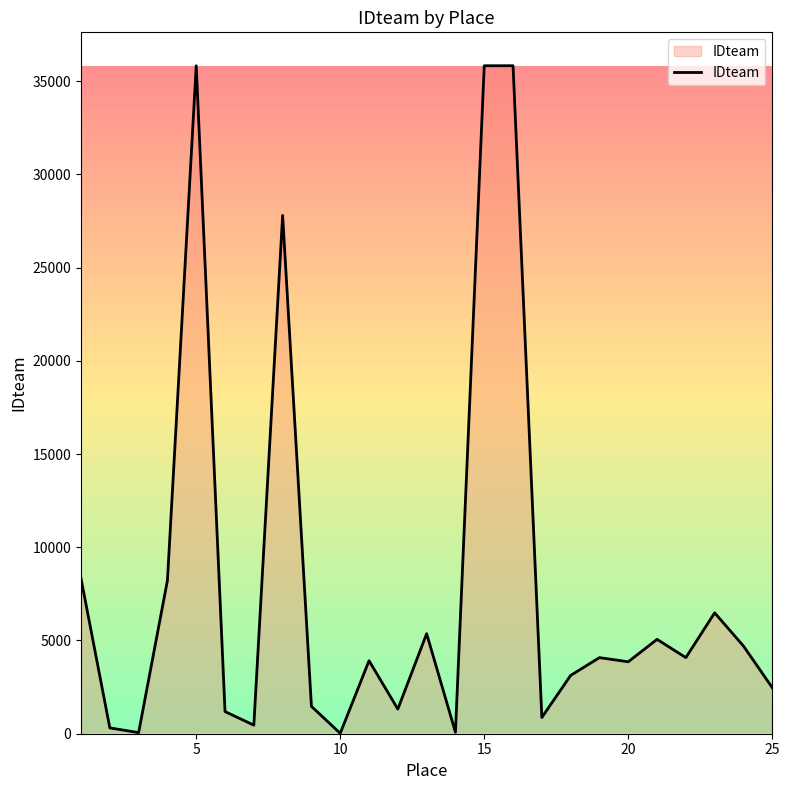

What is the maximum value shown in the chart?

35821